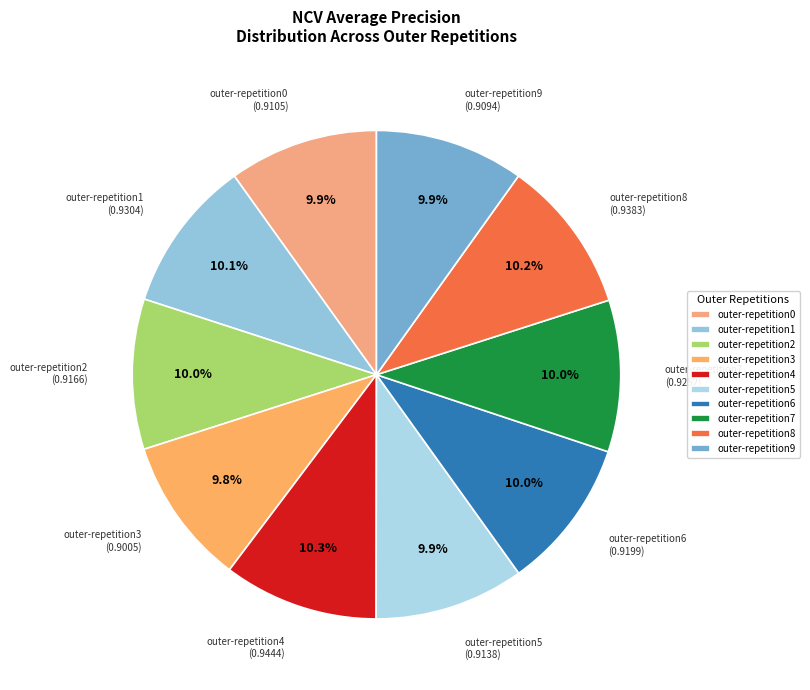

To the nearest percent, what is the average slice percentage?

10%